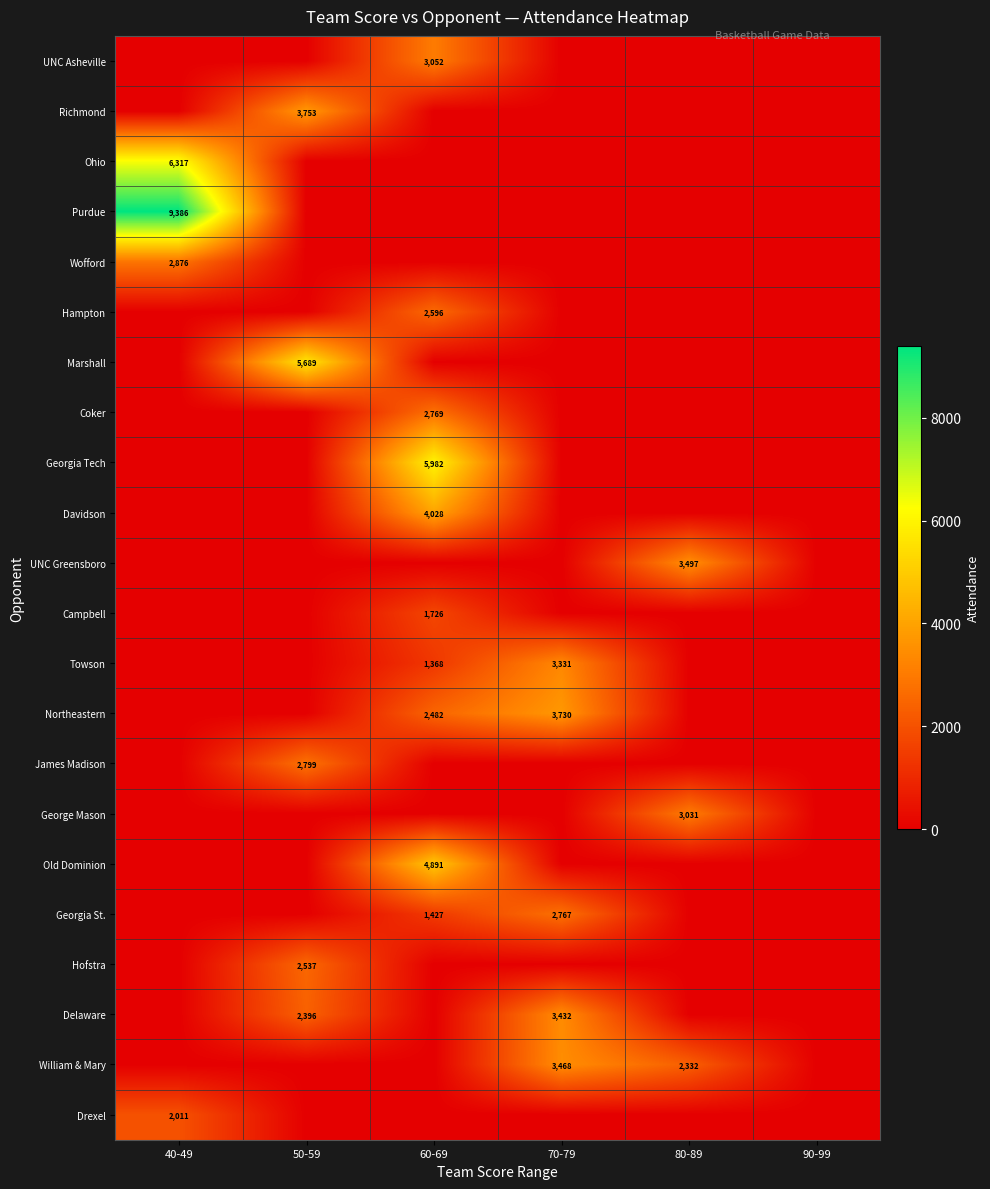

True or false: Georgia St. has a value of 4784 at 70-79.

False